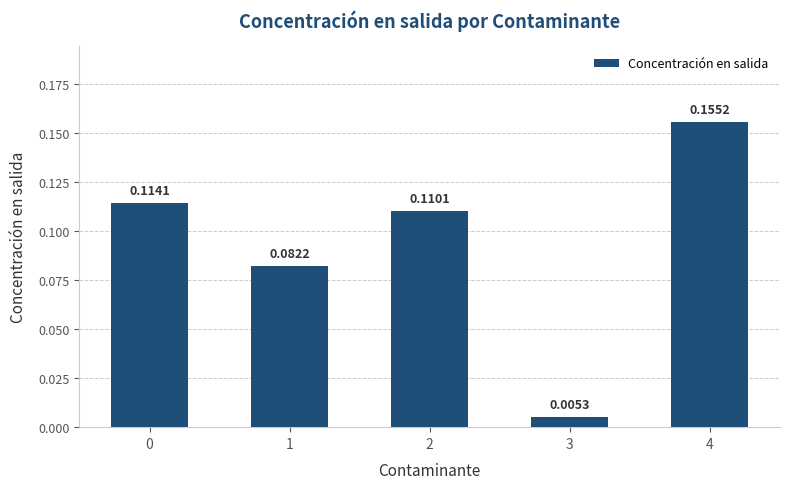

Between 1 and 2, which is larger?

2